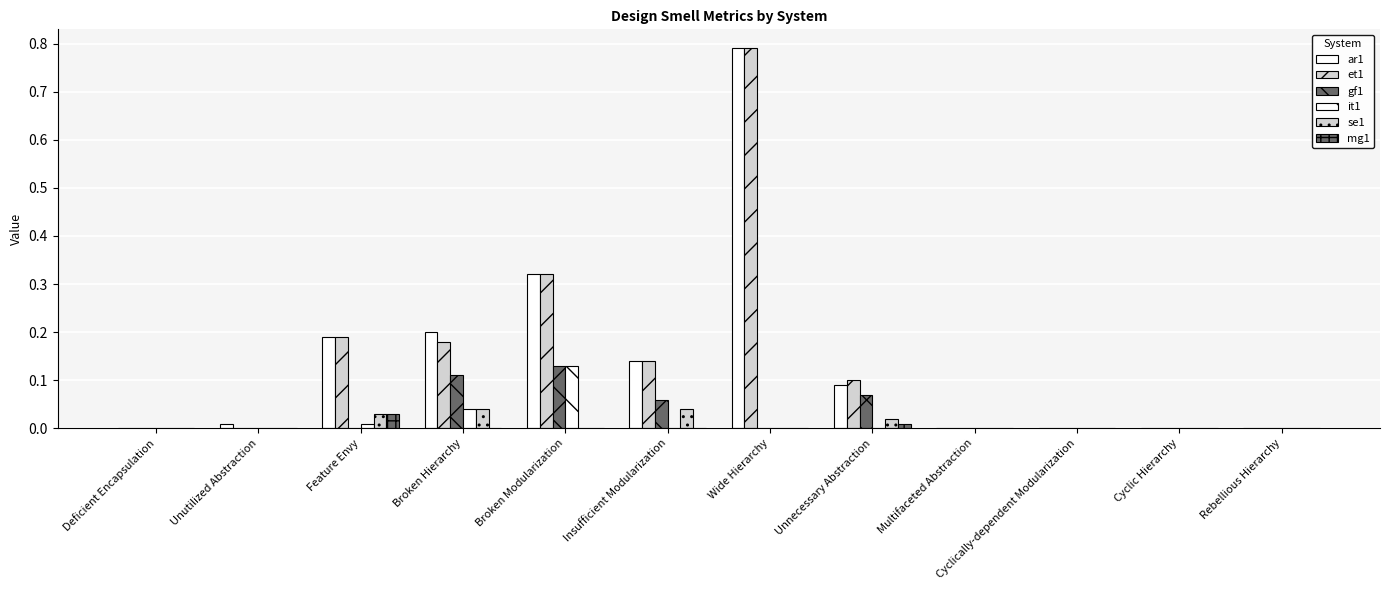

Rank the series by their maximum value, from lowest to highest.

mg1, se1, gf1, it1, ar1, et1